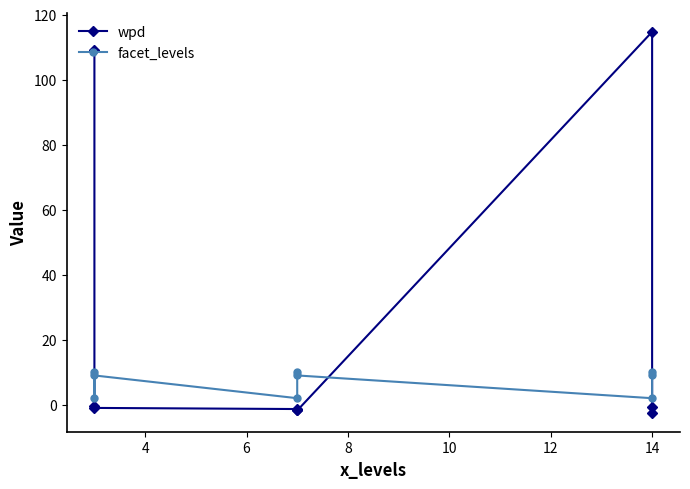

What is the highest value of the wpd series?

114.7